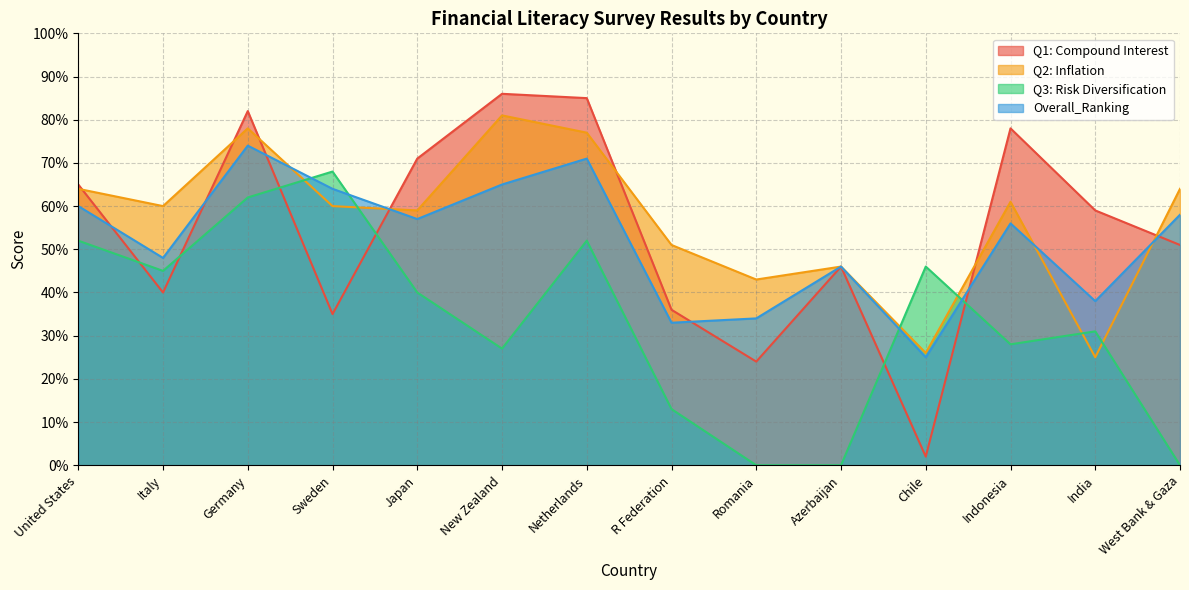

Between which two adjacent categories do Q2: Inflation and Q3: Risk Diversification first intersect?

Germany and Sweden